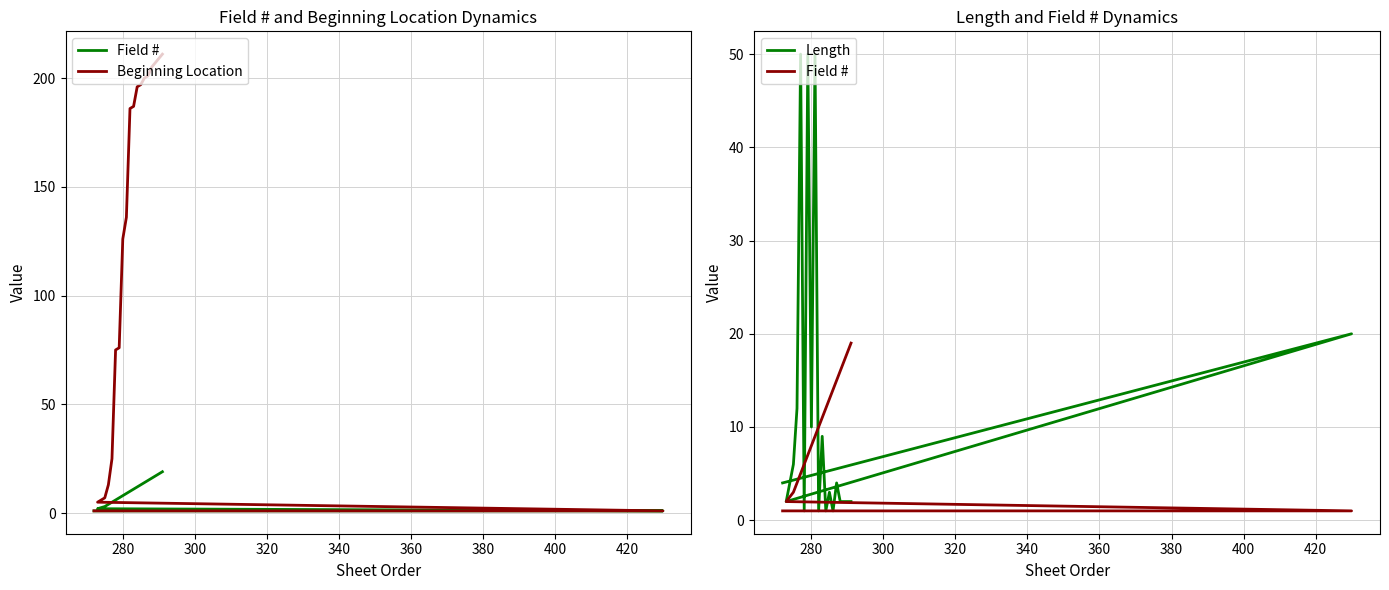

How many times do Length and Beginning Location cross each other?

3